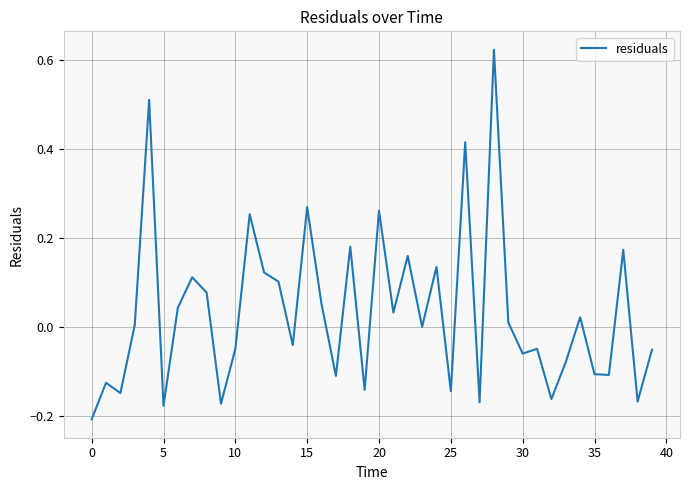

What is the difference between the maximum and minimum values?

0.8